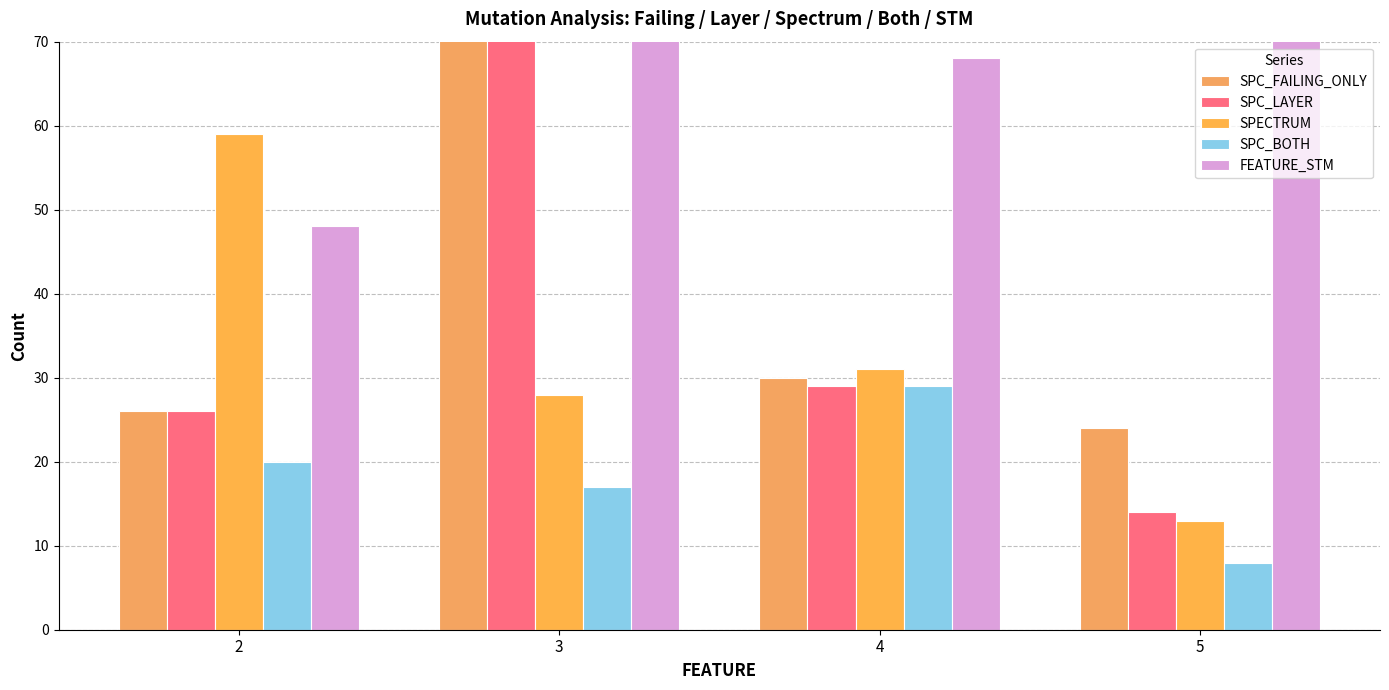

True or false: SPECTRUM has a value of 18 at 4.

False